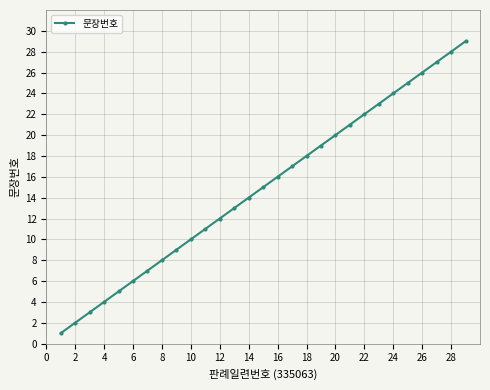

True or false: there are more than 1 points higher than both neighbors.

False